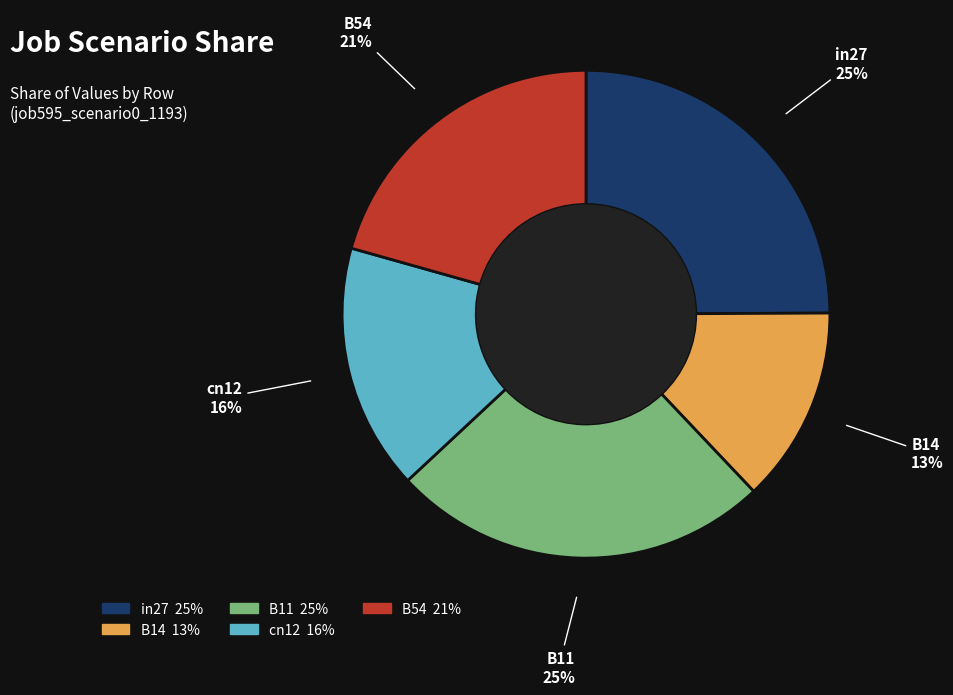

To the nearest percent, what portion does B11 represent?

25%